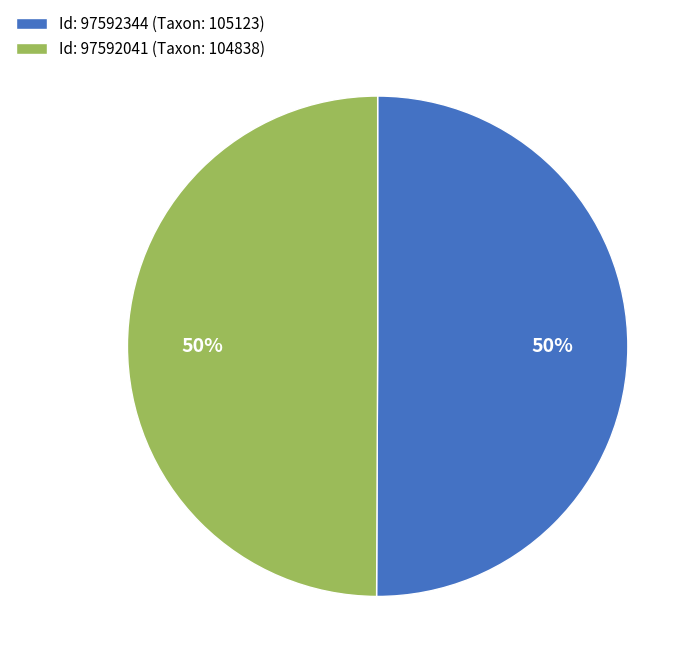

True or false: Id: 97592344 (Taxon: 105123) accounts for 50% of the total.

True